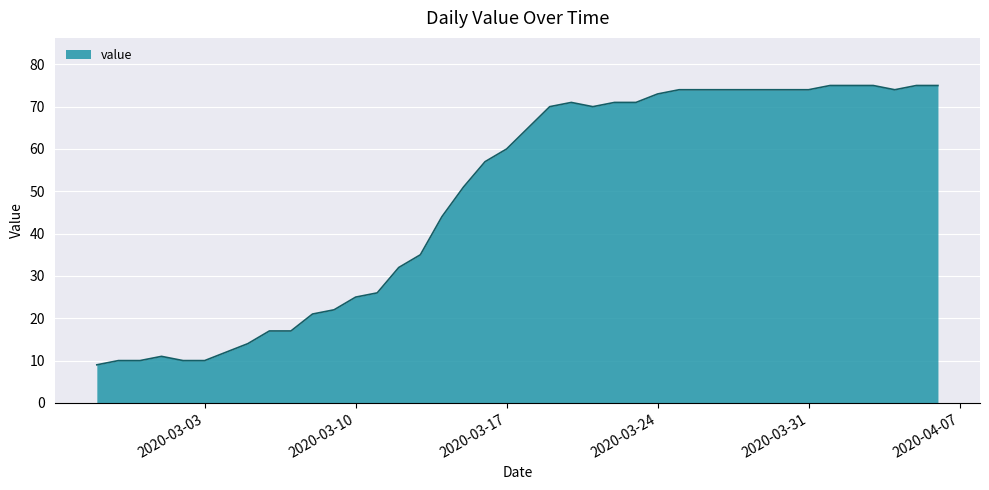

What is the greatest value displayed?

75